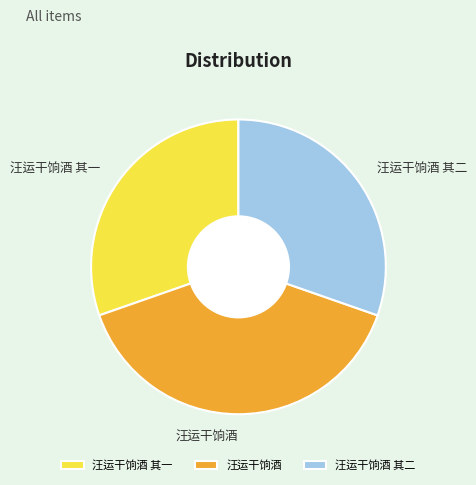

Is the sum of 汪运干饷酒 其二 and 汪运干饷酒 greater than half?

Yes